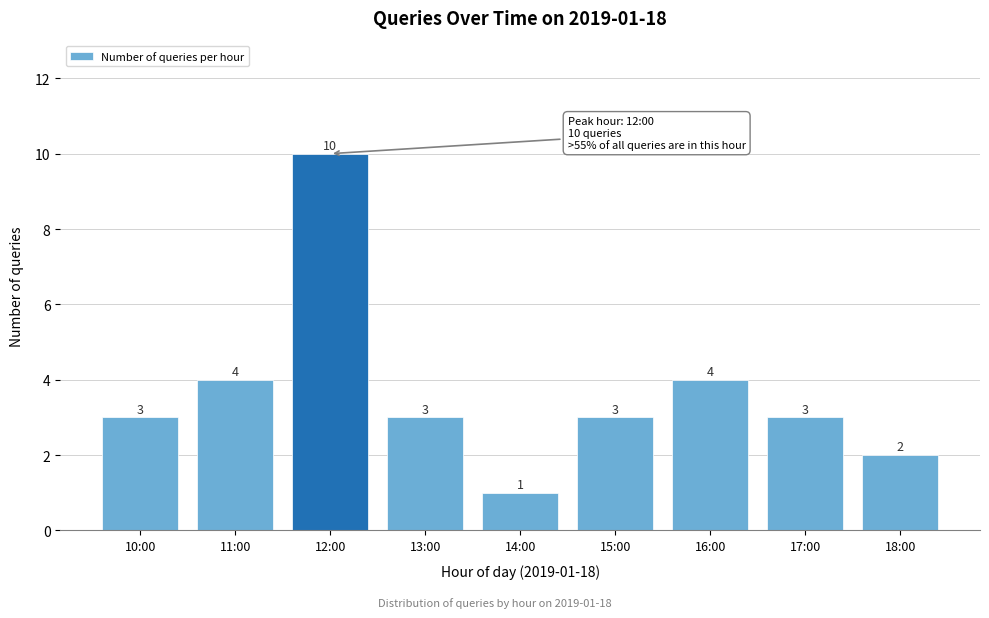

Reading left to right, list all the values displayed in this chart.

3	4	10	3	1	3	4	3	2